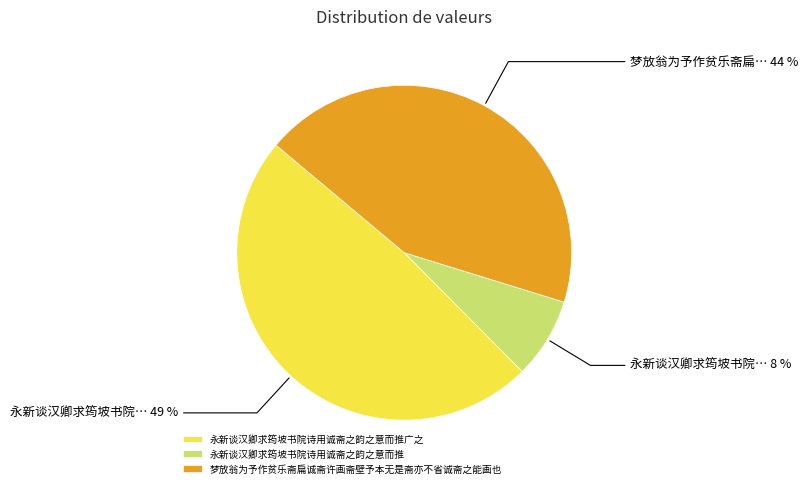

How many segments does this pie chart have?

3